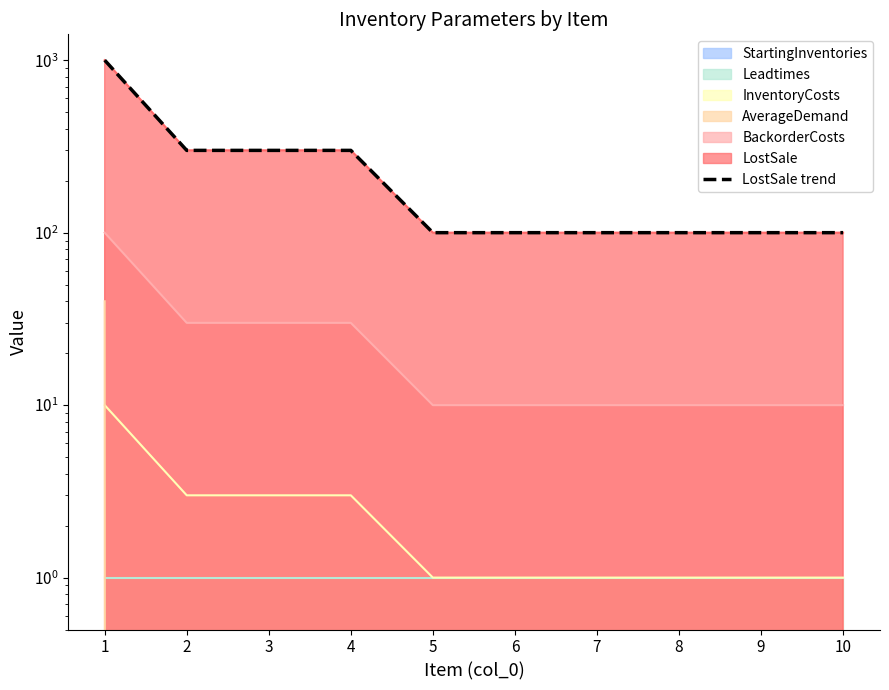

What is the difference between the maximum and second lowest values?

900